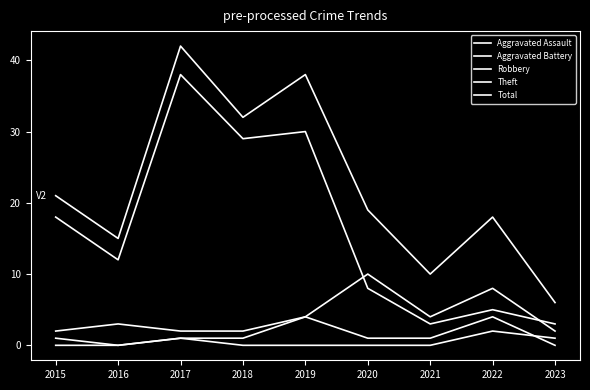

Does the chart have visible grid lines?

No